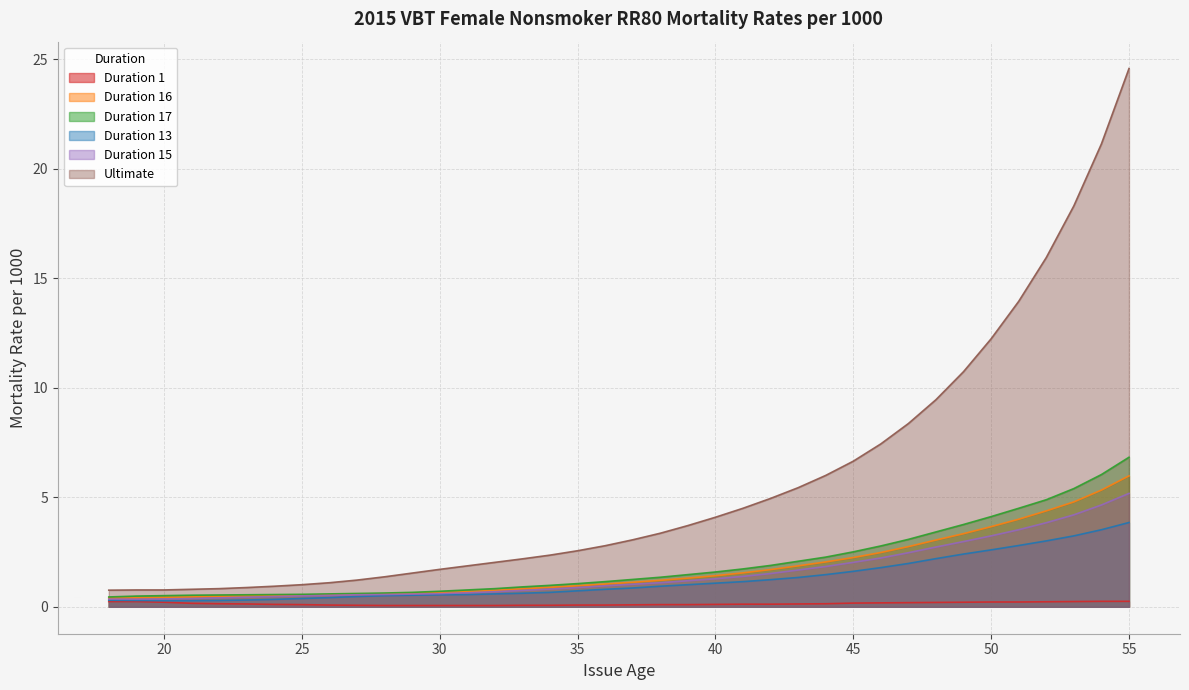

Reading right to left, extract all data points from this chart.

Duration 1: 55=0.2	54=0.2	53=0.2	52=0.2	51=0.2	50=0.2	49=0.2	48=0.2	47=0.2	46=0.2	45=0.2	44=0.1	43=0.1	42=0.1	41=0.1	40=0.1	39=0.1	38=0.1	37=0.1	36=0.1	35=0.1	34=0.1	33=0.1	32=0.1	31=0.1	30=0.1	29=0.1	28=0.1	27=0.1	26=0.1	25=0.1	24=0.1	23=0.1	22=0.1	21=0.2	20=0.2	19=0.2	18=0.2
Duration 16: 55=6.0	54=5.3	53=4.8	52=4.4	51=4.0	50=3.7	49=3.3	48=3.0	47=2.8	46=2.5	45=2.2	44=2.0	43=1.9	42=1.7	41=1.6	40=1.4	39=1.3	38=1.2	37=1.1	36=1.0	35=1.0	34=0.9	33=0.8	32=0.8	31=0.7	30=0.6	29=0.6	28=0.6	27=0.6	26=0.6	25=0.5	24=0.5	23=0.5	22=0.5	21=0.5	20=0.4	19=0.4	18=0.4
Duration 17: 55=6.8	54=6.0	53=5.4	52=4.9	51=4.5	50=4.1	49=3.8	48=3.4	47=3.1	46=2.8	45=2.5	44=2.3	43=2.1	42=1.9	41=1.7	40=1.6	39=1.5	38=1.4	37=1.2	36=1.1	35=1.1	34=1.0	33=0.9	32=0.8	31=0.8	30=0.7	29=0.7	28=0.6	27=0.6	26=0.6	25=0.6	24=0.6	23=0.6	22=0.5	21=0.5	20=0.5	19=0.5	18=0.5
Duration 13: 55=3.9	54=3.5	53=3.2	52=3.0	51=2.8	50=2.6	49=2.4	48=2.2	47=2.0	46=1.8	45=1.6	44=1.5	43=1.3	42=1.2	41=1.1	40=1.1	39=1.0	38=0.9	37=0.9	36=0.8	35=0.7	34=0.7	33=0.6	32=0.6	31=0.6	30=0.6	29=0.5	28=0.5	27=0.5	26=0.4	25=0.4	24=0.3	23=0.3	22=0.3	21=0.3	20=0.3	19=0.3	18=0.3
Duration 15: 55=5.2	54=4.7	53=4.2	52=3.8	51=3.5	50=3.2	49=3.0	48=2.7	47=2.5	46=2.2	45=2.0	44=1.8	43=1.7	42=1.5	41=1.4	40=1.3	39=1.2	38=1.1	37=1.0	36=1.0	35=0.9	34=0.8	33=0.8	32=0.7	31=0.6	30=0.6	29=0.6	28=0.6	27=0.6	26=0.5	25=0.5	24=0.5	23=0.4	22=0.4	21=0.4	20=0.4	19=0.3	18=0.3
Ultimate: 55=24.6	54=21.1	53=18.3	52=15.9	51=13.9	50=12.2	49=10.7	48=9.5	47=8.4	46=7.4	45=6.7	44=6.0	43=5.4	42=5.0	41=4.5	40=4.1	39=3.7	38=3.4	37=3.1	36=2.8	35=2.6	34=2.4	33=2.2	32=2.0	31=1.9	30=1.7	29=1.5	28=1.4	27=1.2	26=1.1	25=1.0	24=0.9	23=0.9	22=0.8	21=0.8	20=0.8	19=0.8	18=0.8